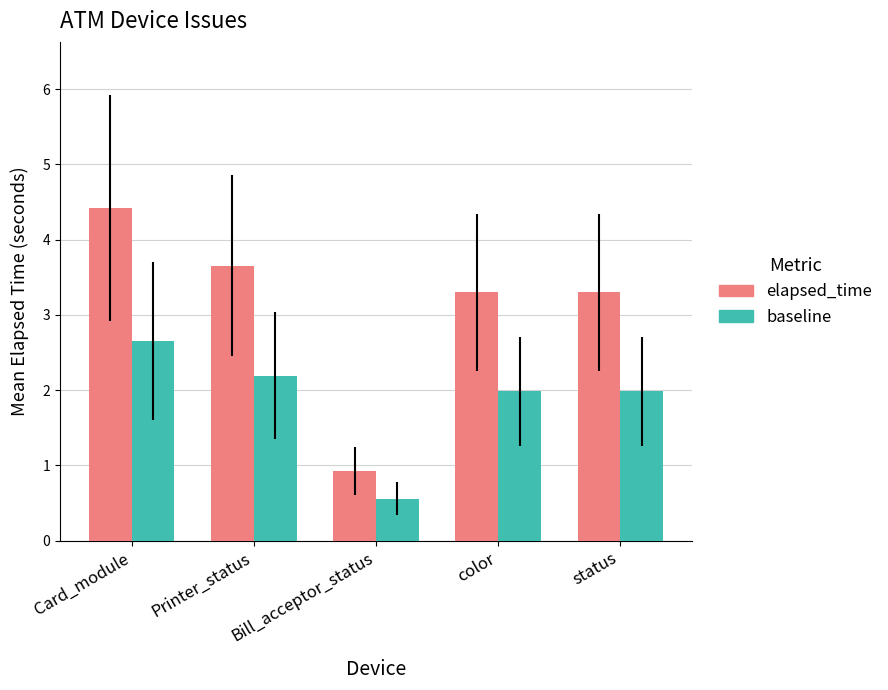

What are all the series names shown in the legend?

elapsed_time, baseline